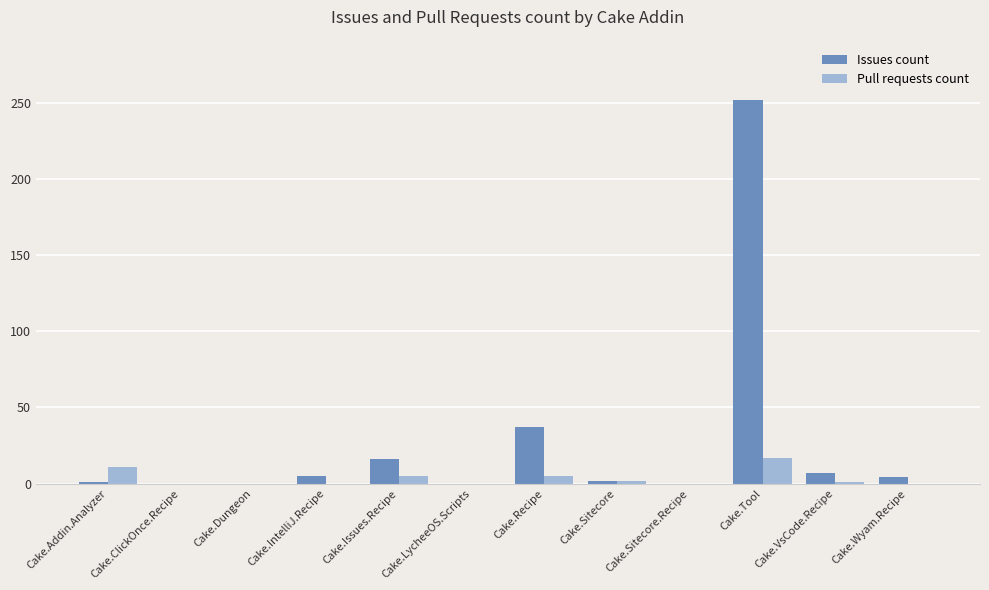

What is the maximum value shown in the chart?

252